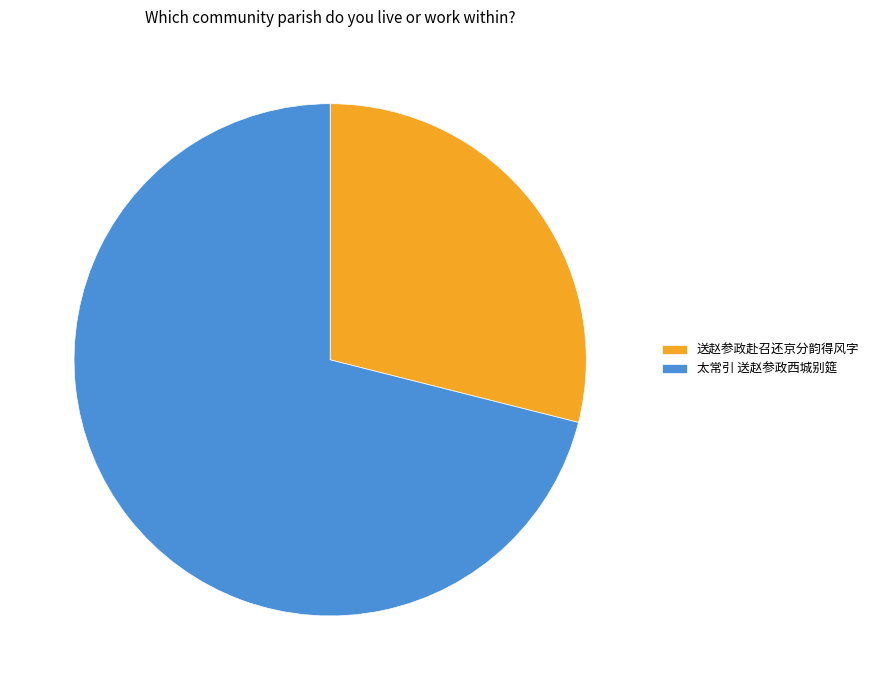

How many slices are in this pie chart?

2